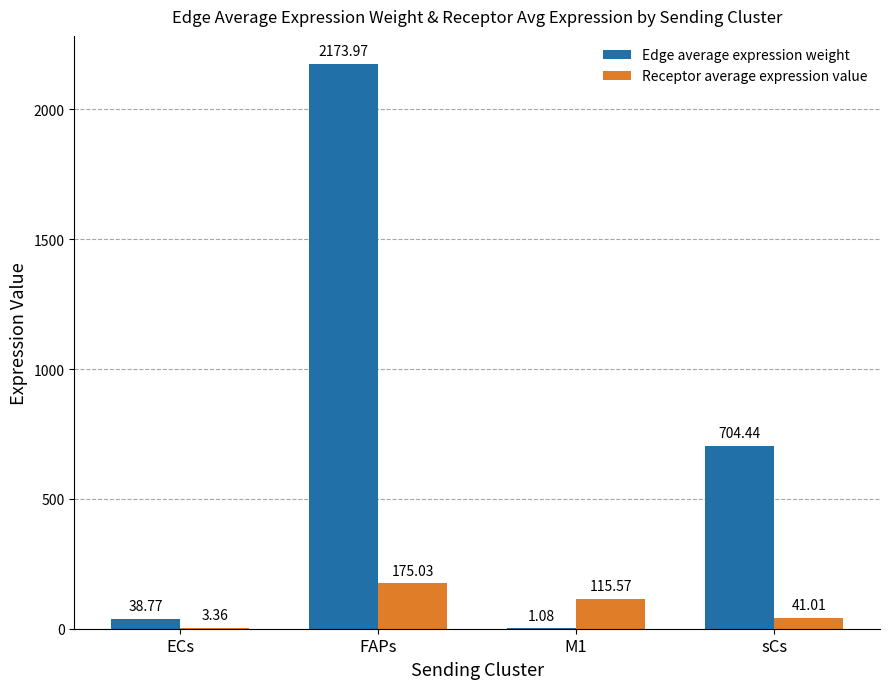

Which series changed the most between FAPs and sCs?

Edge average expression weight